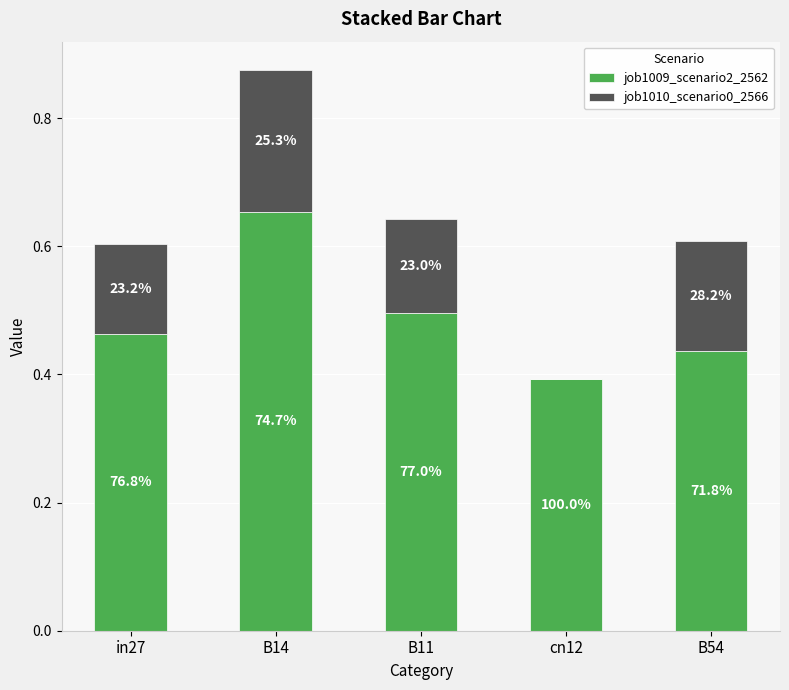

What is the difference between the job1009_scenario2_2562 values at B11 and cn12?

0.1